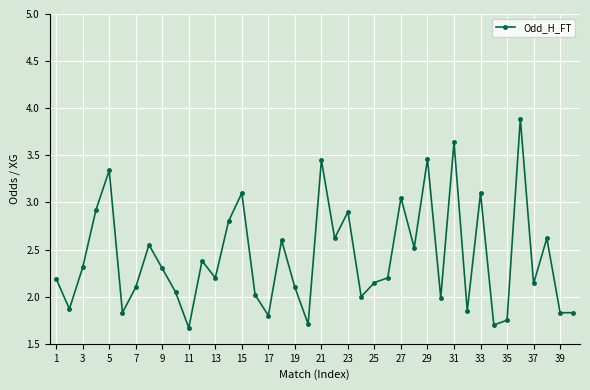

What is the sum of all values?

96.5